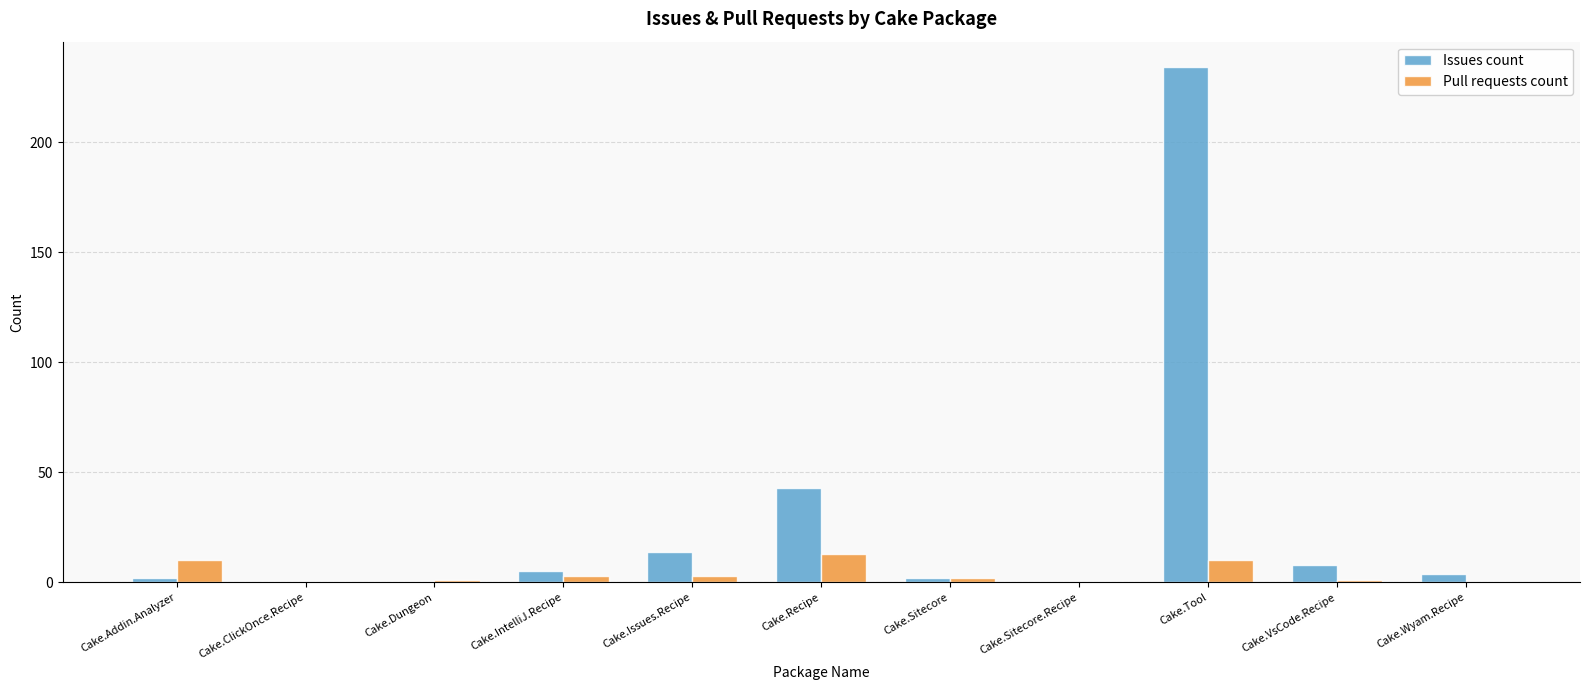

What are all the series names shown in the legend?

Issues count, Pull requests count